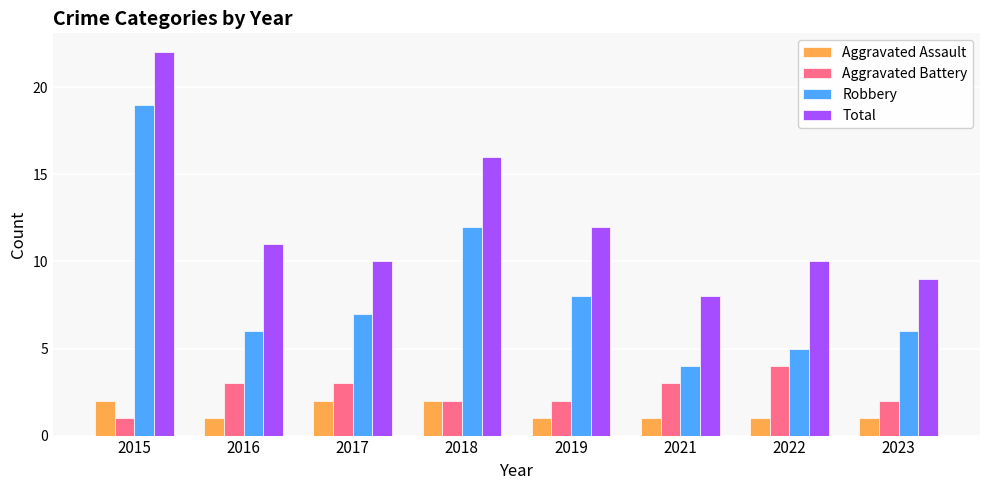

What is the minimum value for Aggravated Assault?

1